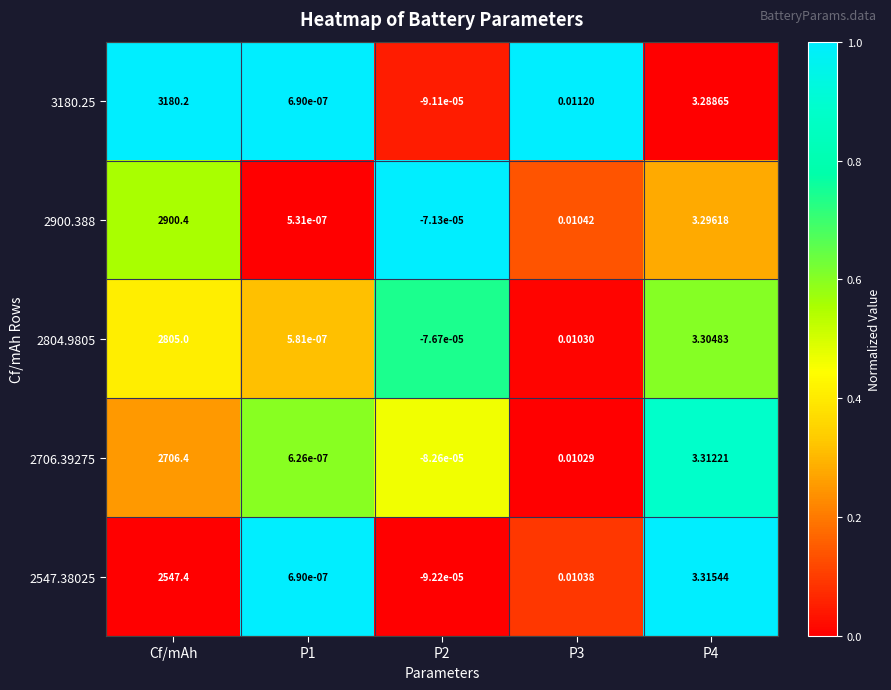

Which category has the highest value across all series?

Cf/mAh